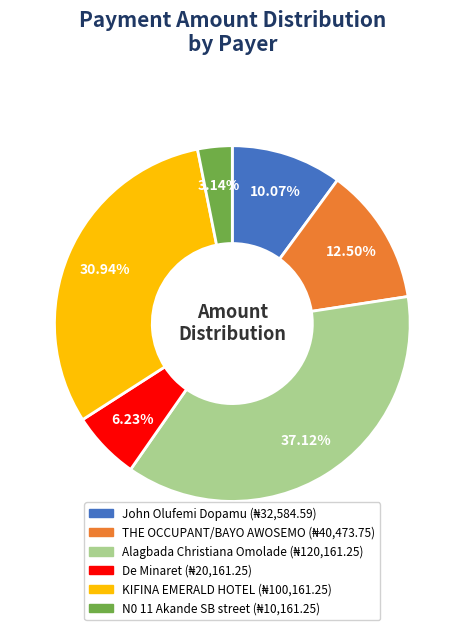

How many segments does this pie chart have?

6